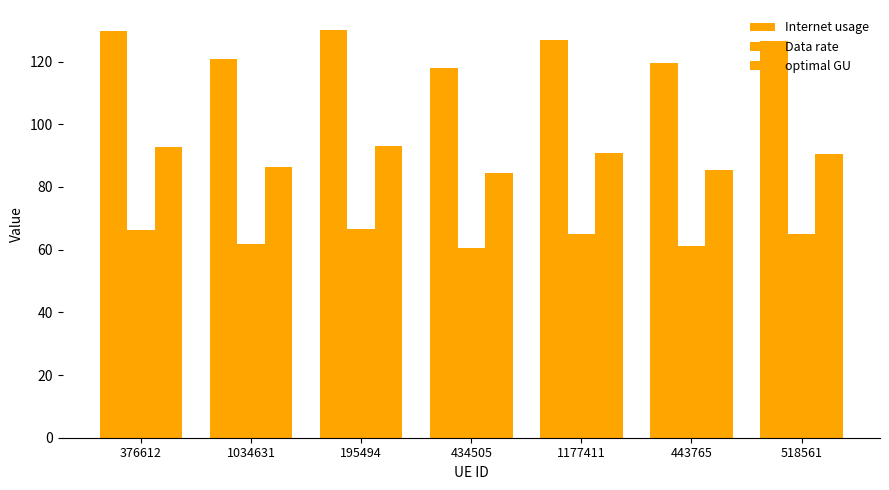

Read the Internet usage value at 1177411.

126.7